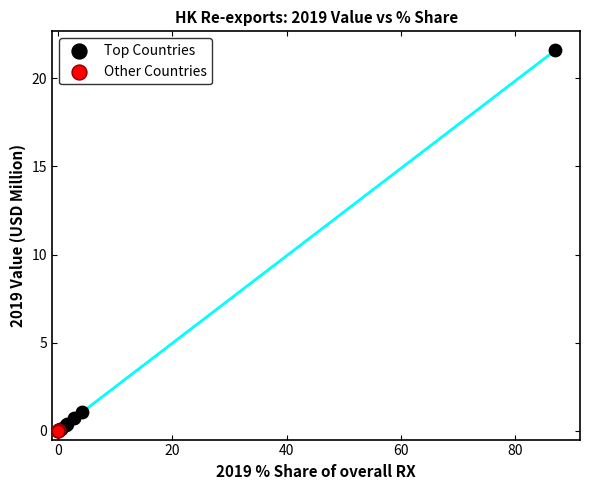

Which series has the widest spread of Y values?

Top Countries